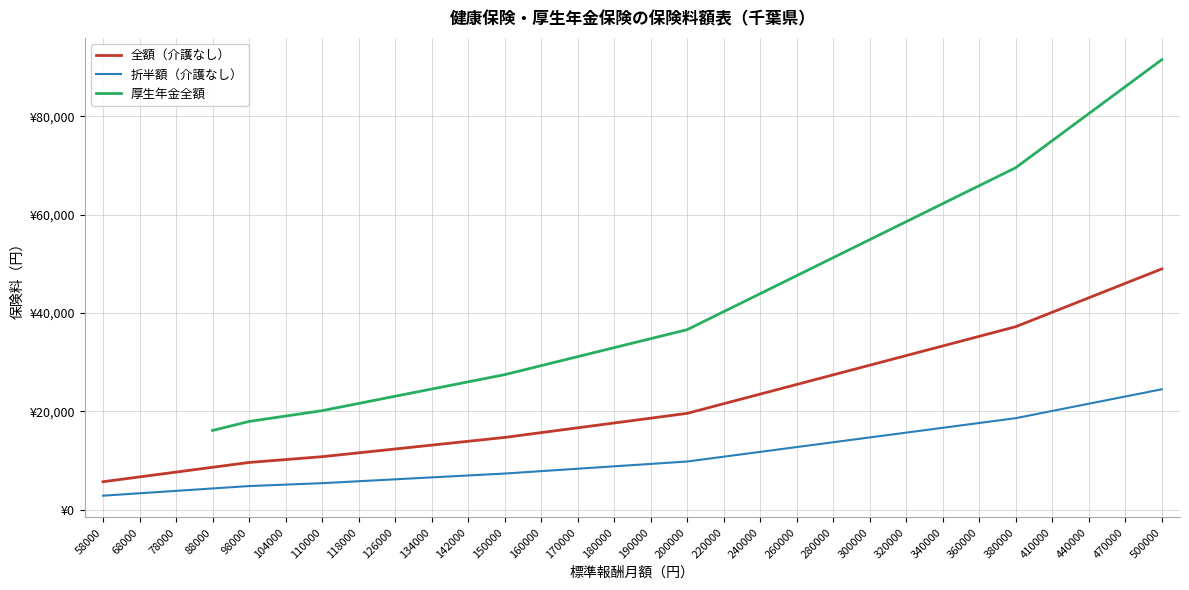

Which category has the lowest value in the 折半額（介護なし） series?

58000